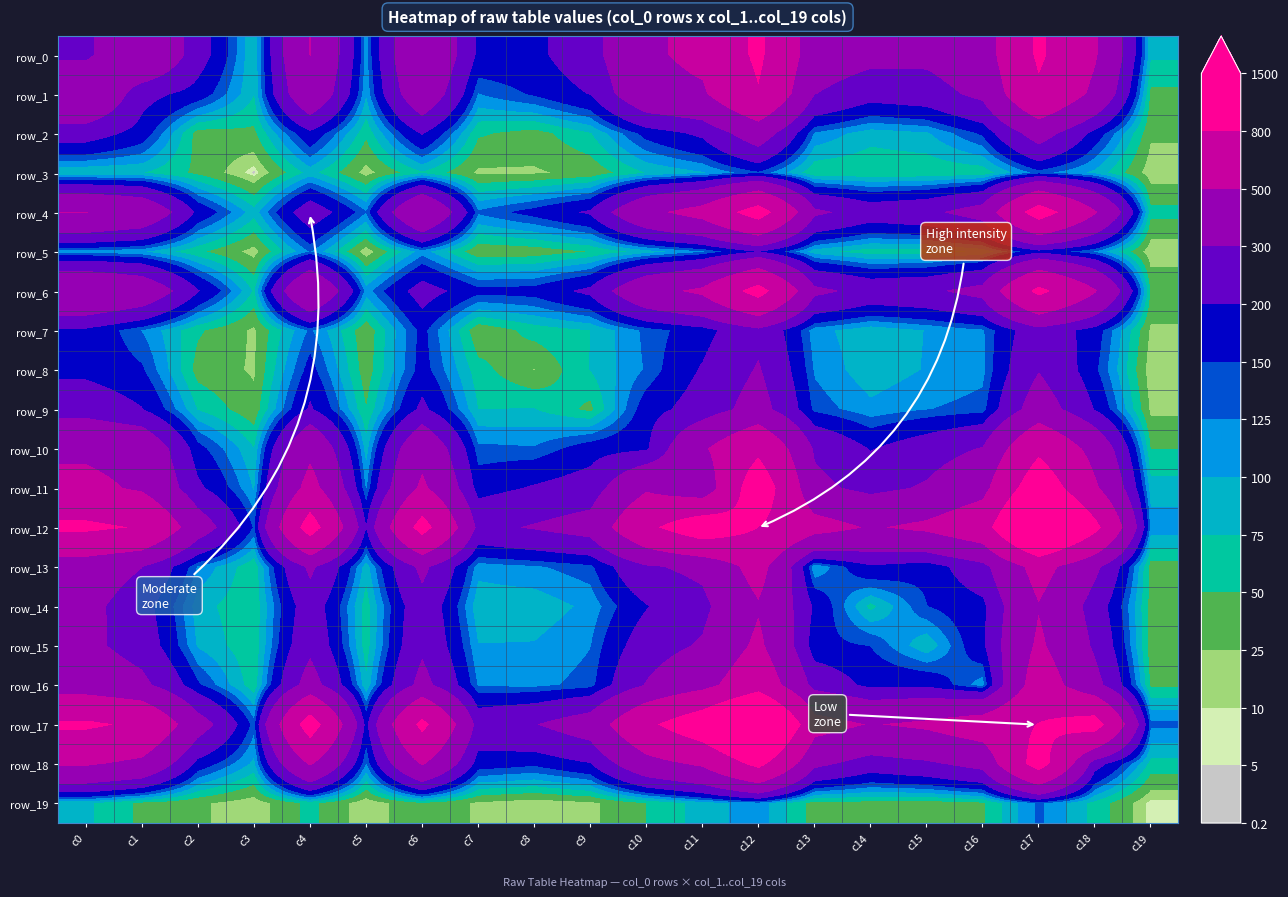

Which series has the largest total across all categories?

row_12